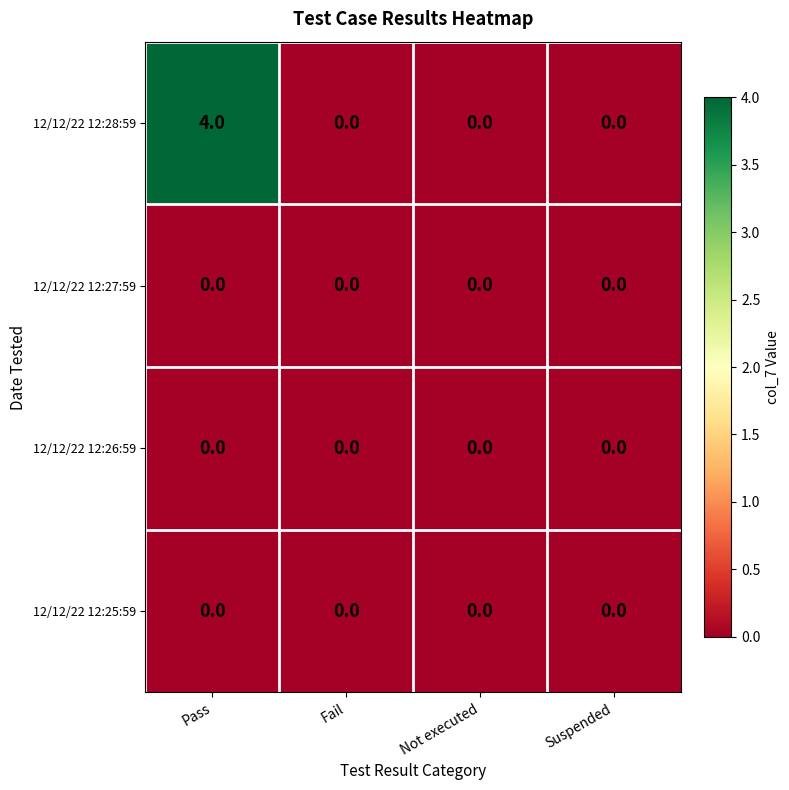

Reading right to left, what are all the values shown in this chart?

12/12/22 12:28:59: Suspended=0	Not executed=0	Fail=0	Pass=4
12/12/22 12:27:59: Suspended=0	Not executed=0	Fail=0	Pass=0
12/12/22 12:26:59: Suspended=0	Not executed=0	Fail=0	Pass=0
12/12/22 12:25:59: Suspended=0	Not executed=0	Fail=0	Pass=0